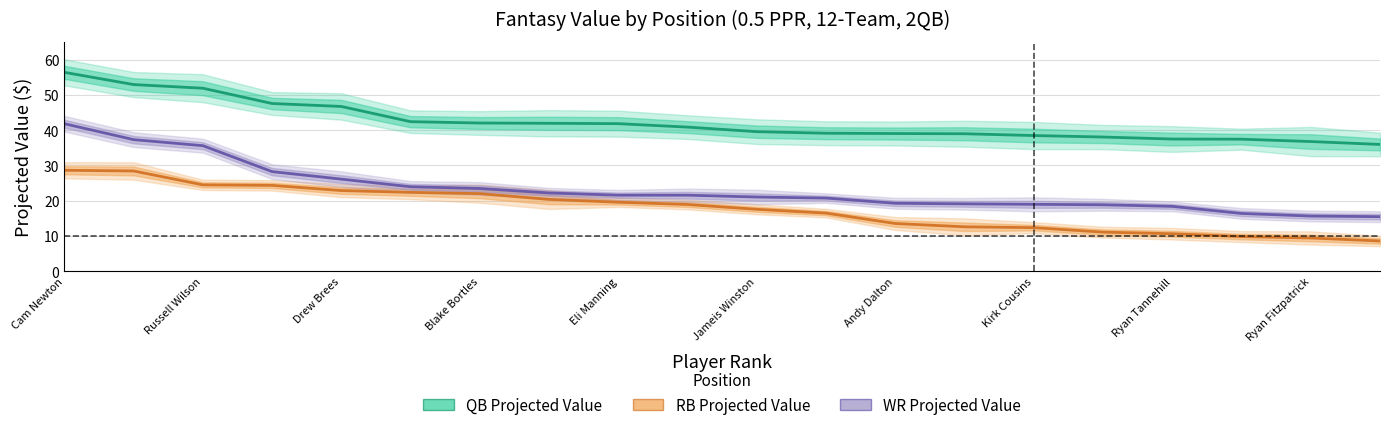

How many data points in QB Projected Value are above 40?

10